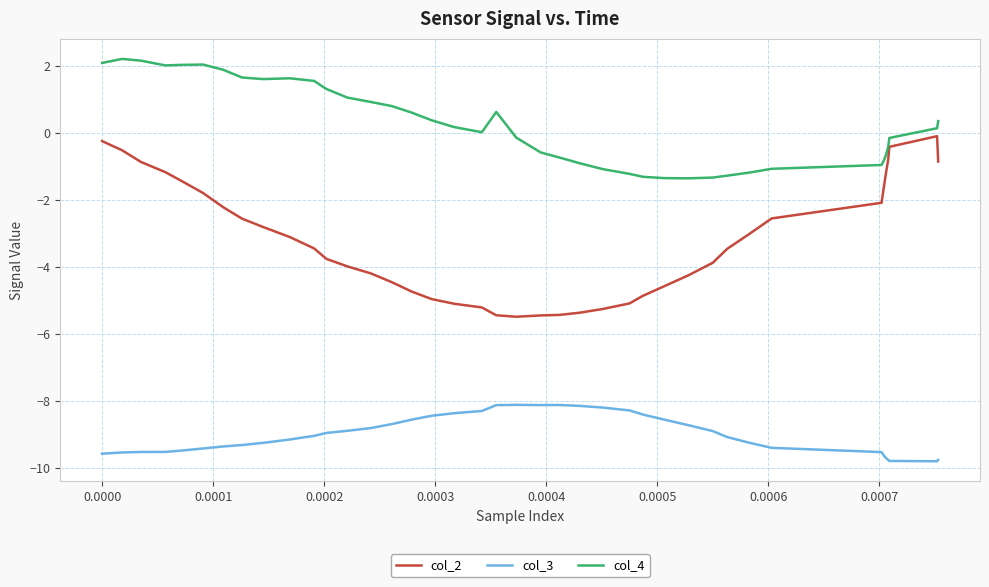

In col_2, how many points are higher than both neighbors (excluding endpoints)?

1